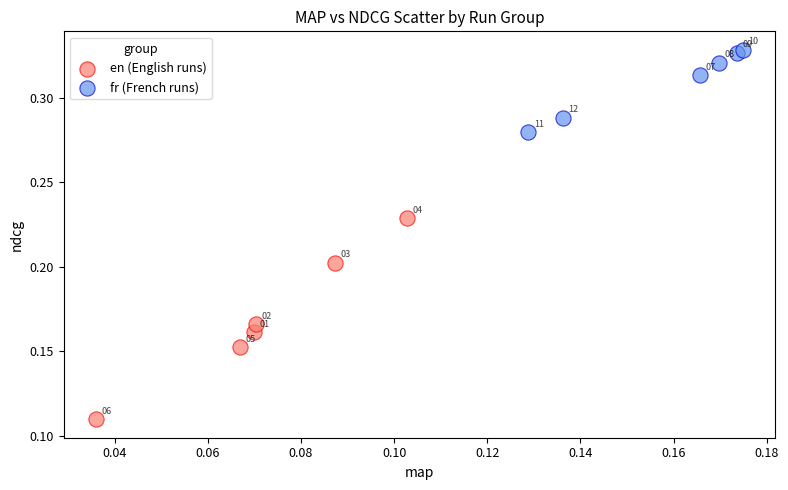

Which series contains the lowest Y value?

en (English runs)